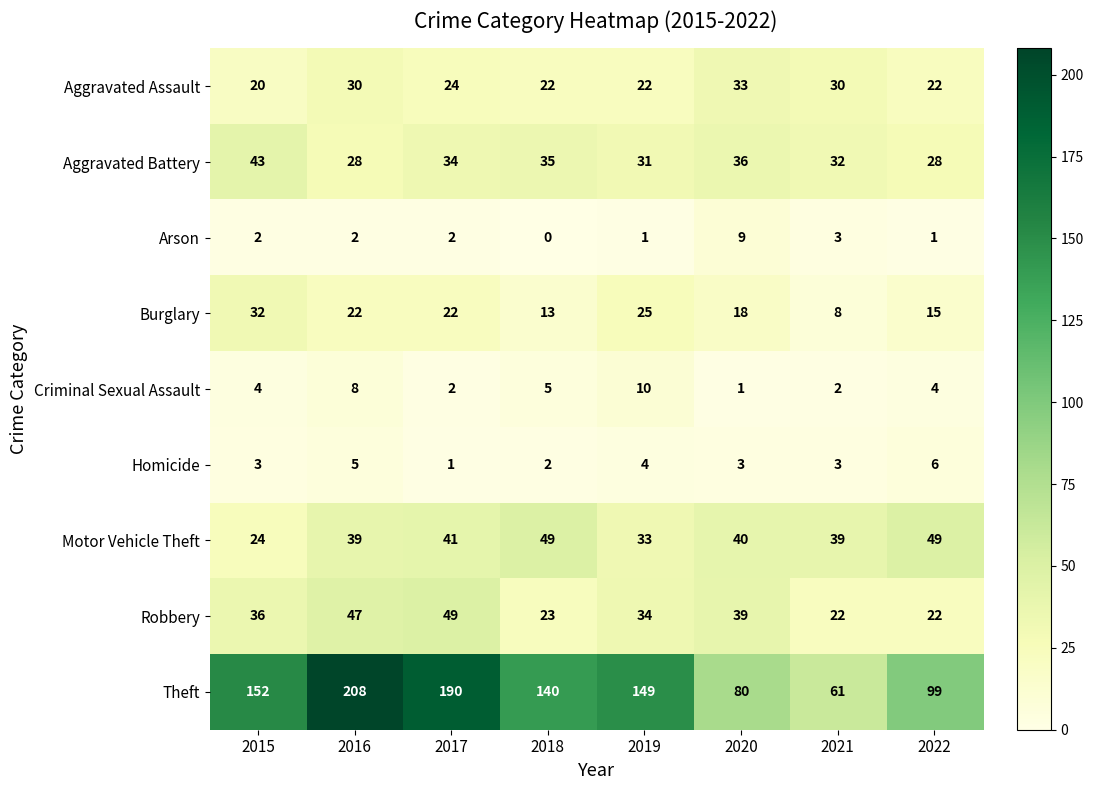

At which category does the chart reach its peak across all series?

2016